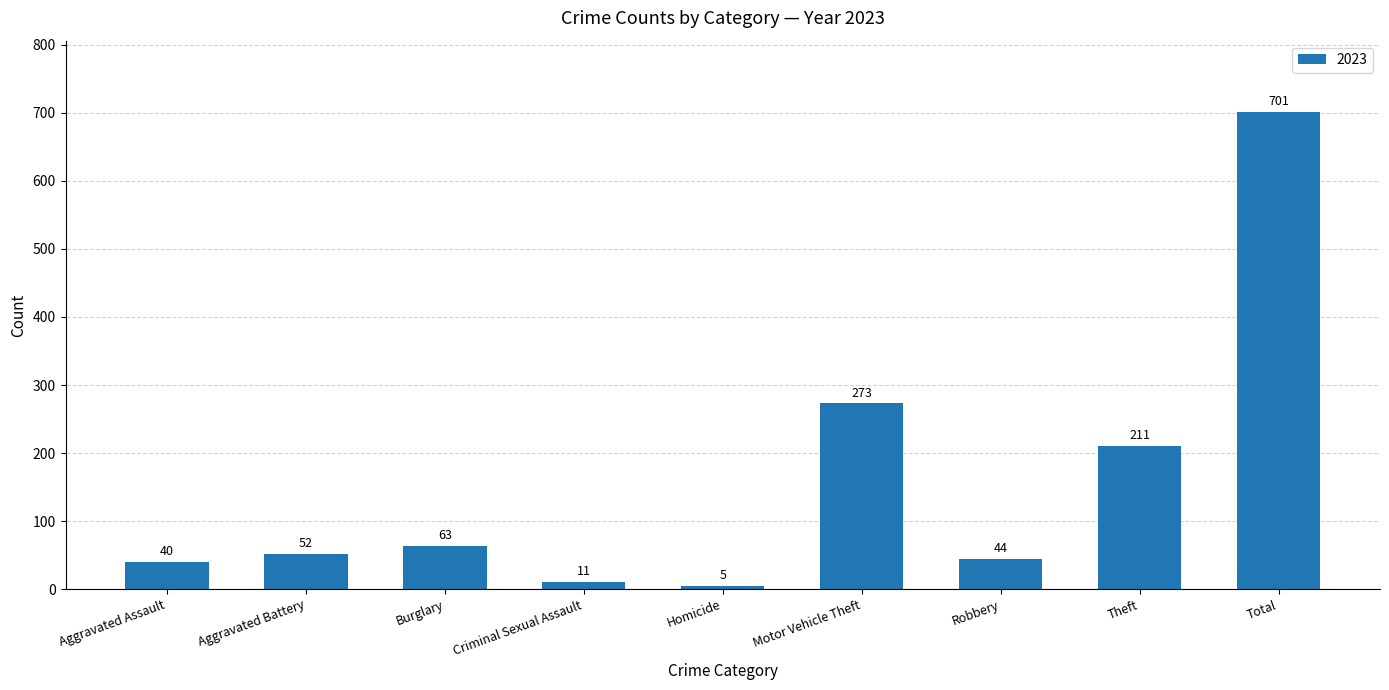

Does the chart contain any negative values?

No